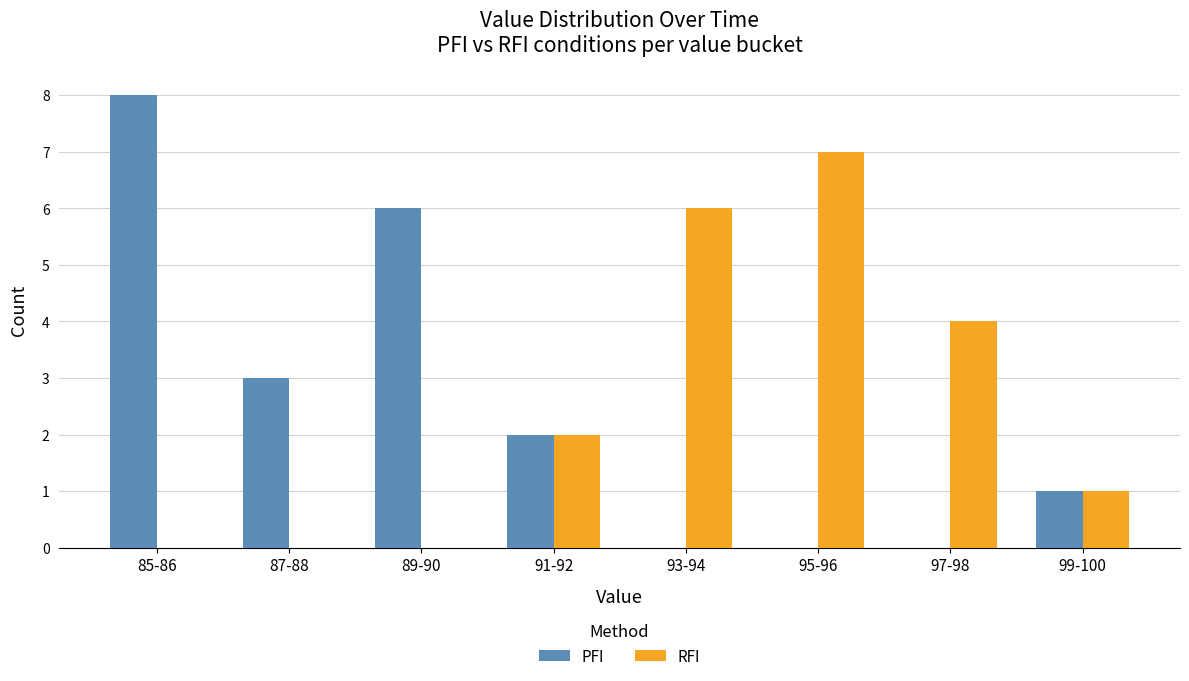

Which series changed the most between 95-96 and 97-98?

RFI